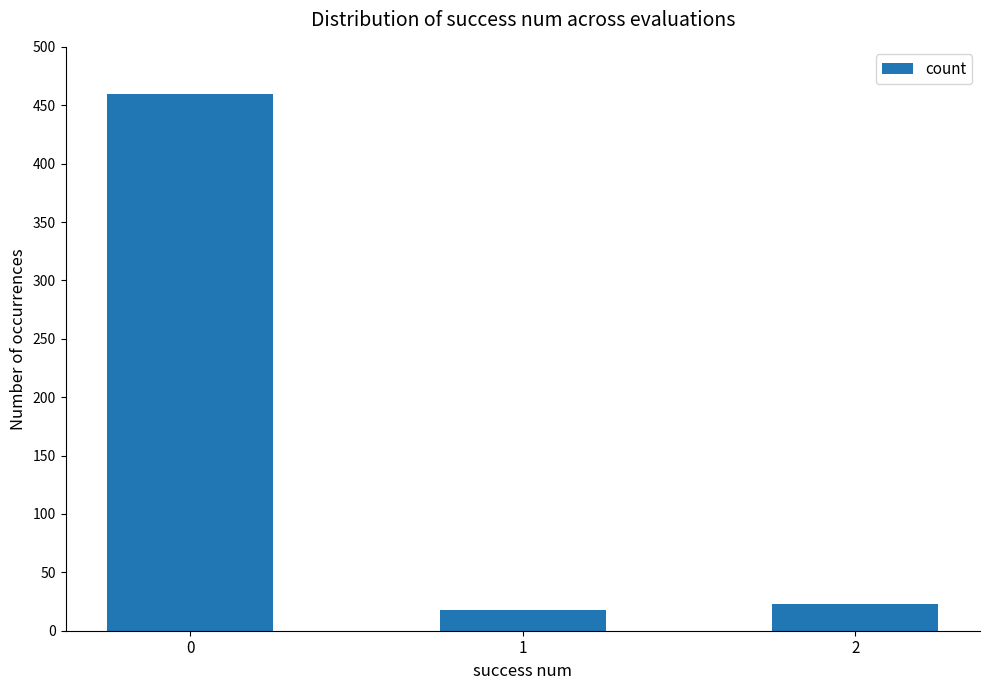

Reading right to left, extract all data points from this chart.

23	18	460